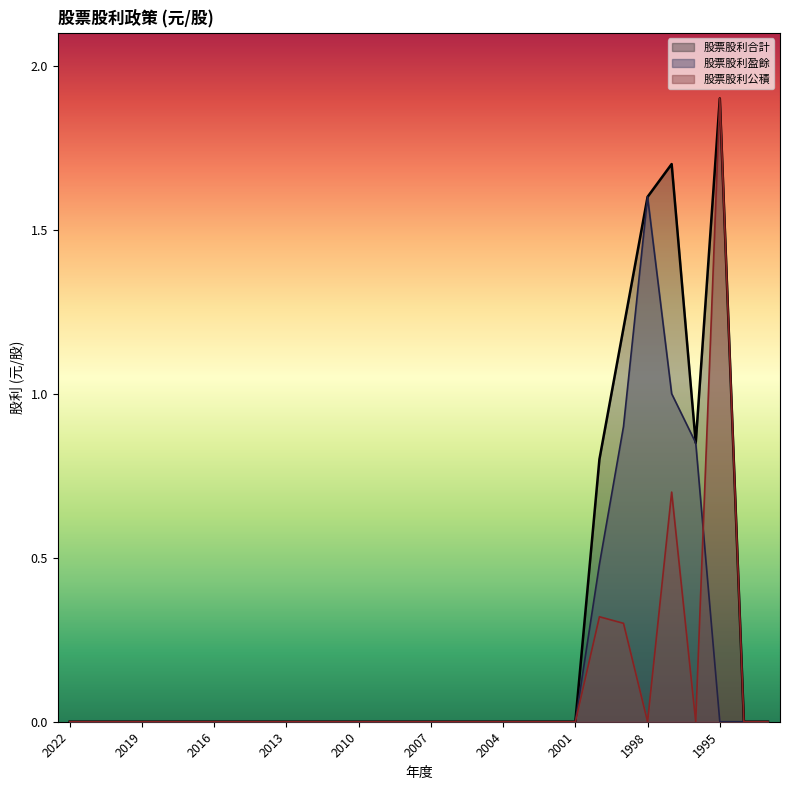

What is the maximum value shown in the chart?

1.9